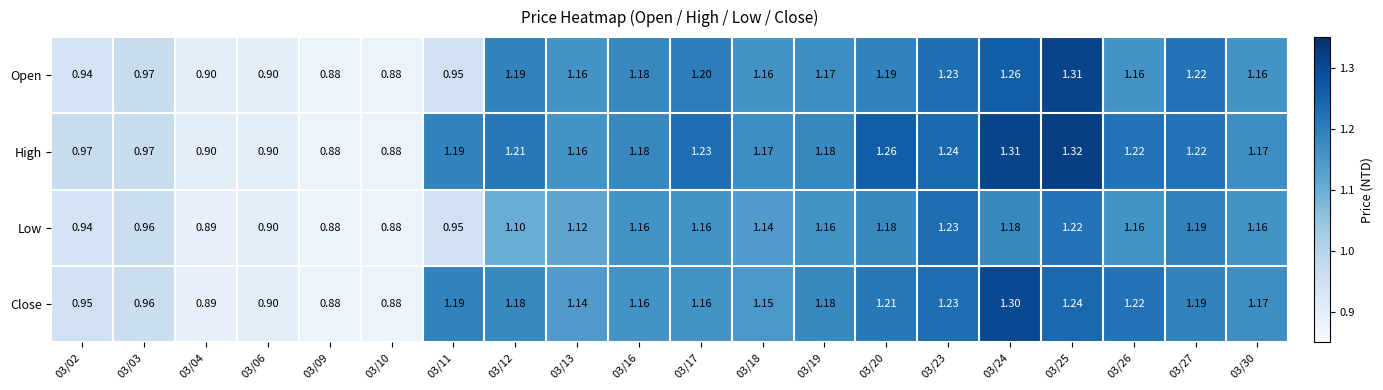

What is the total value across all series at 03/30?

4.7